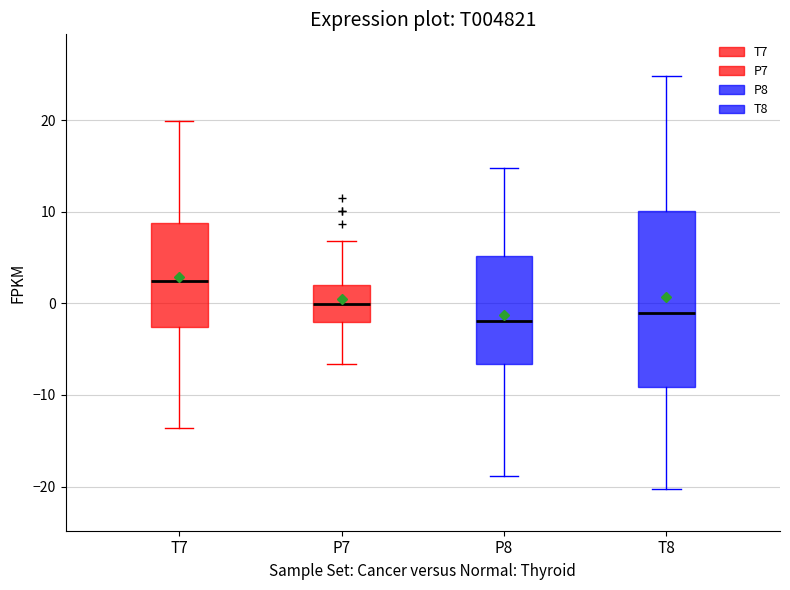

Reading left to right, transcribe this box plot: for each box, give where its median line is, the range the box spans, and where its two whiskers end, as read against the y-axis. The values are not printed on the chart, so give them approximately, as read against the axis.

T7: median 2, box -3 to 9, whiskers -14 to 20
P7: median 0, box -2 to 2, whiskers -7 to 7
P8: median -2, box -7 to 5, whiskers -19 to 15
T8: median -1, box -9 to 10, whiskers -20 to 25